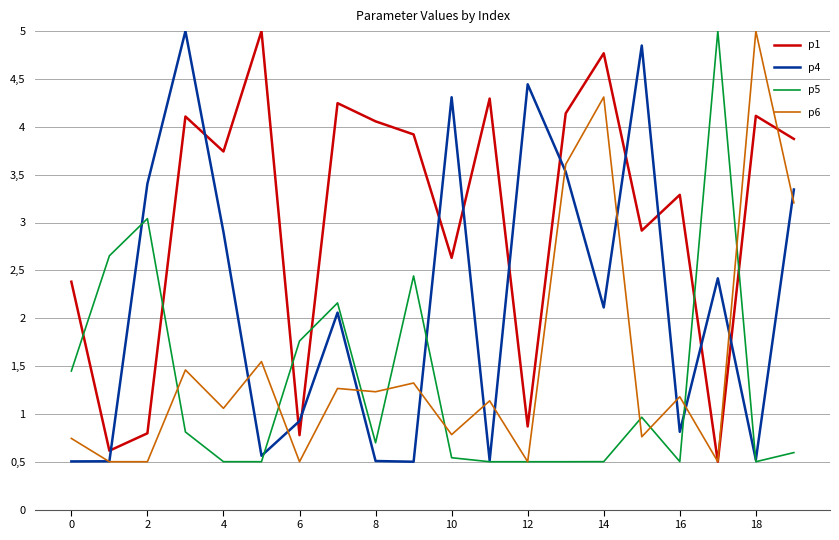

Which label corresponds to the smallest value in the chart?

17